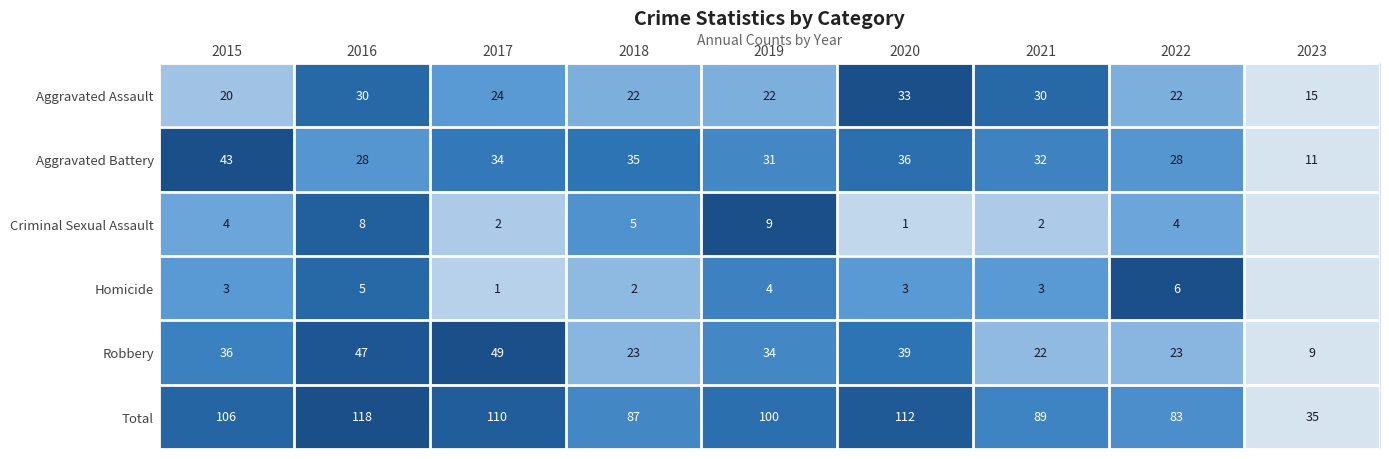

What is the spread (max minus min) of values at 2022?

79